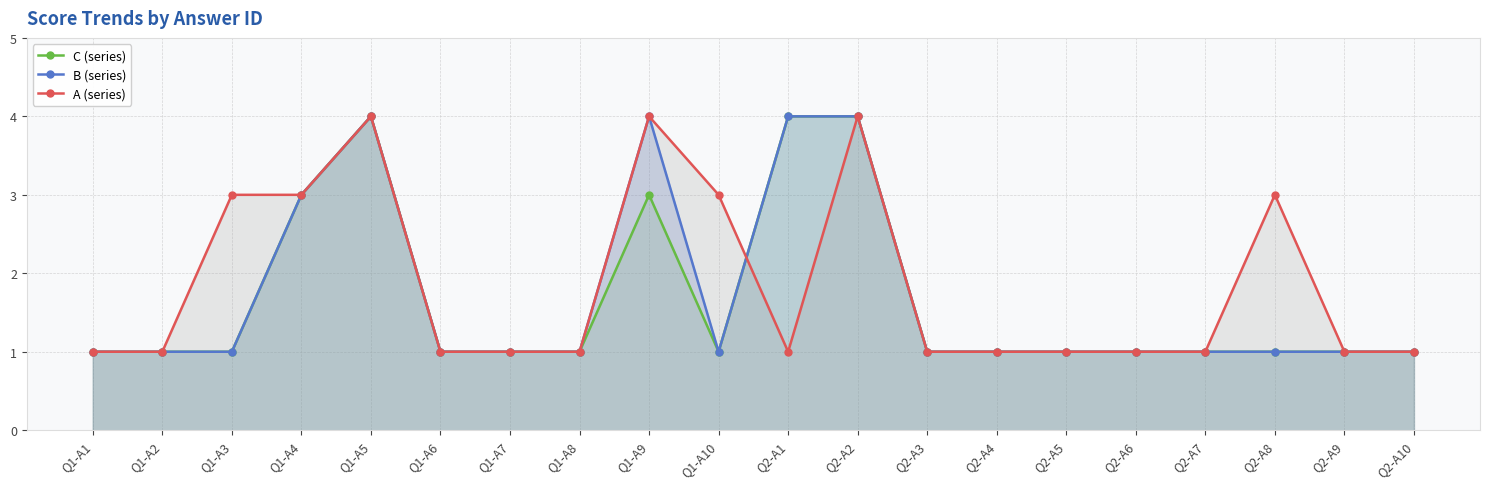

What is the difference between the highest and lowest values at Q2-A8?

2